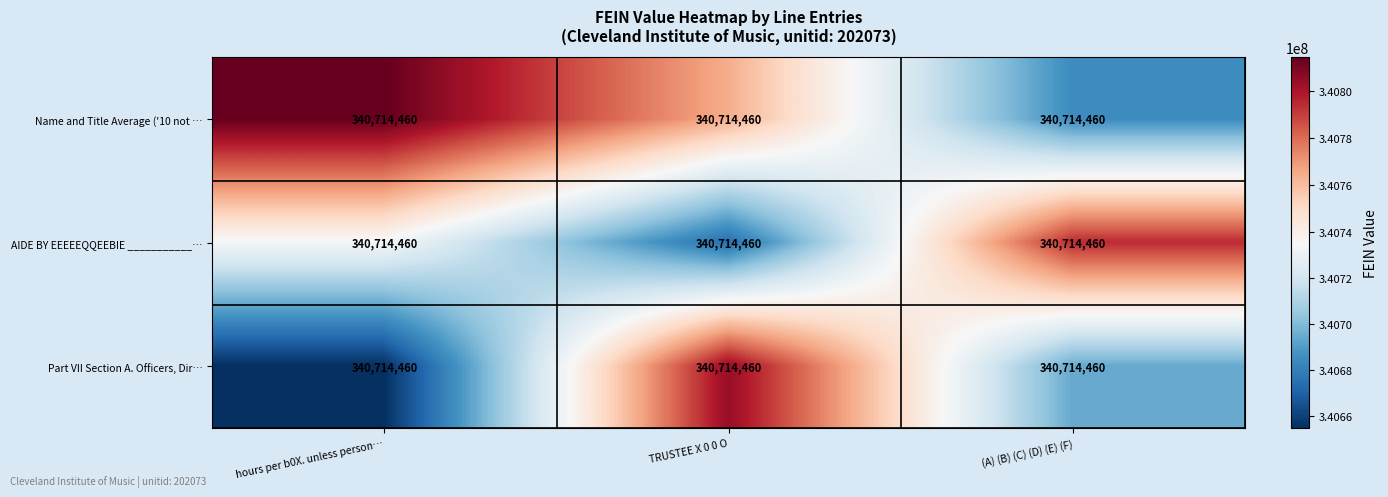

Which label corresponds to the smallest value in the chart?

hours per b0X. unless person…